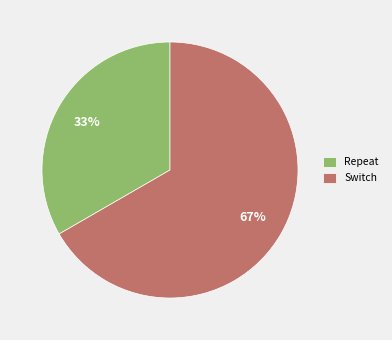

Which slice represents more than half of the pie?

Switch